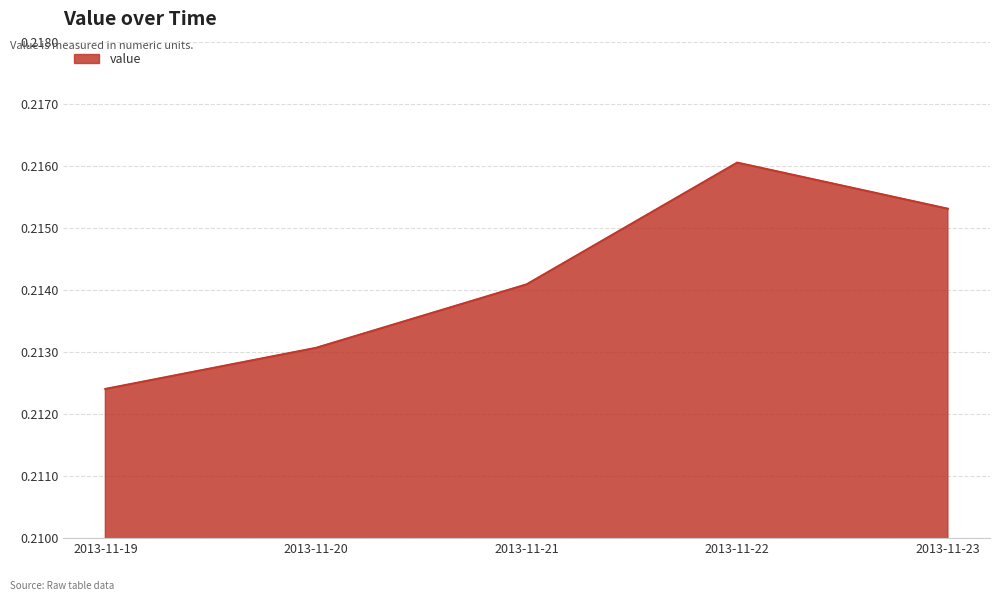

List the labels in order of value, smallest first.

2013-11-19, 2013-11-20, 2013-11-21, 2013-11-23, 2013-11-22